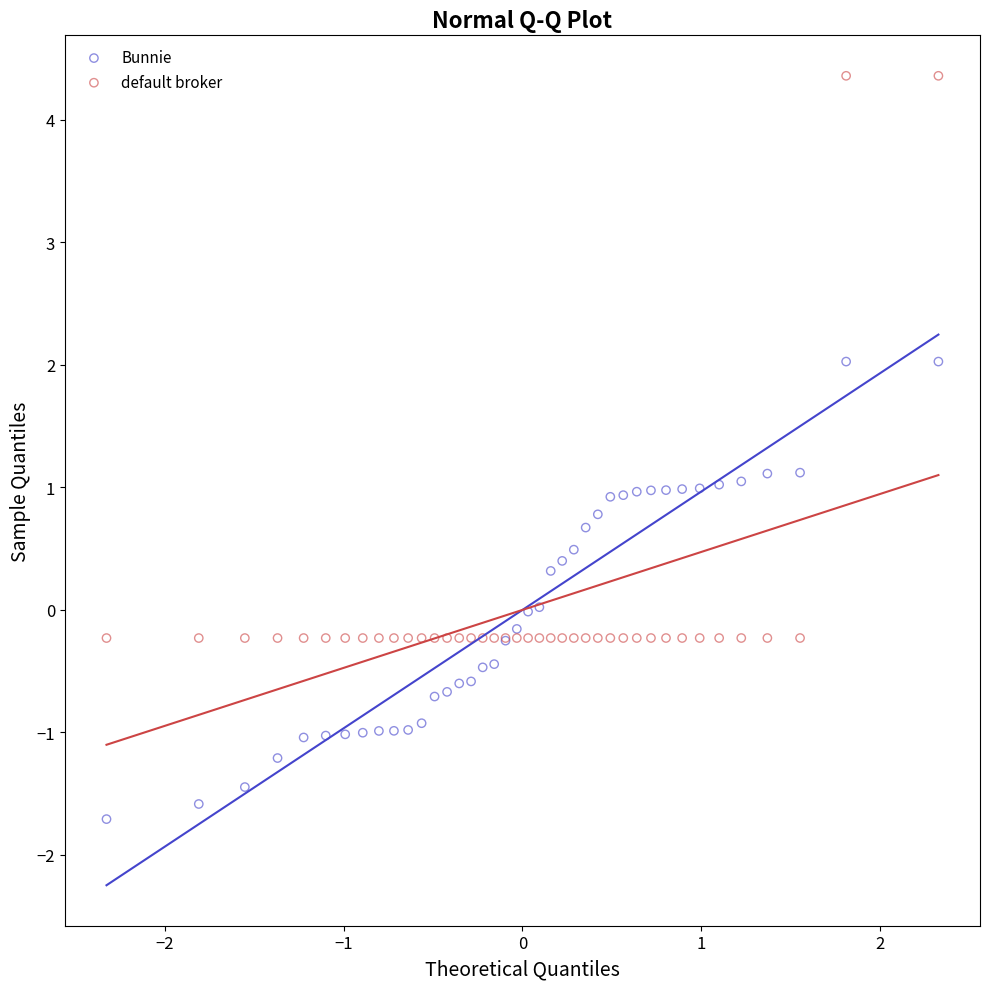

Which series reaches the minimum Y coordinate?

Bunnie